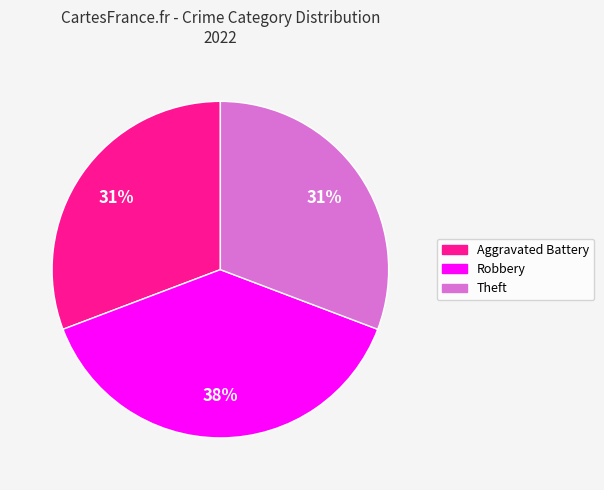

Is there any slice that represents more than half of the pie?

No